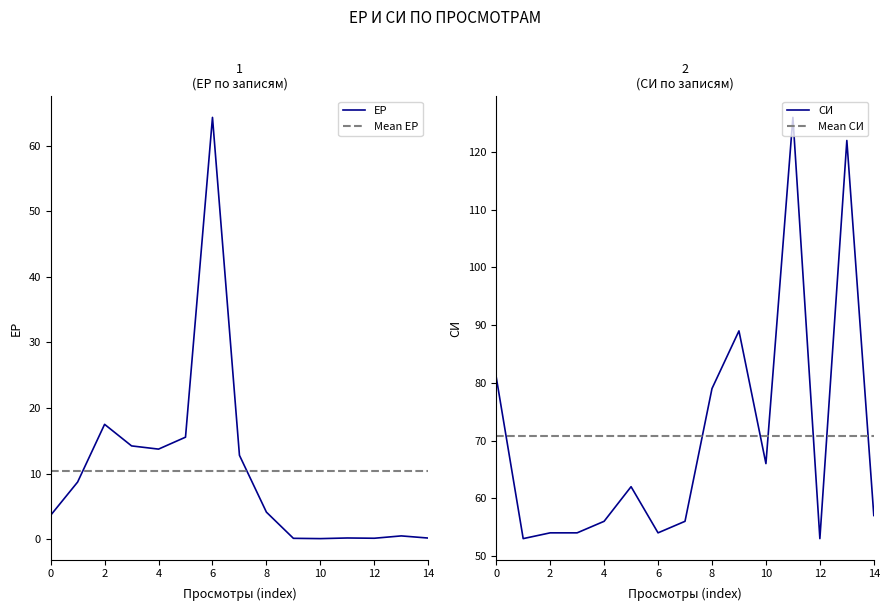

Which category has the highest value in the ЕР series?

6